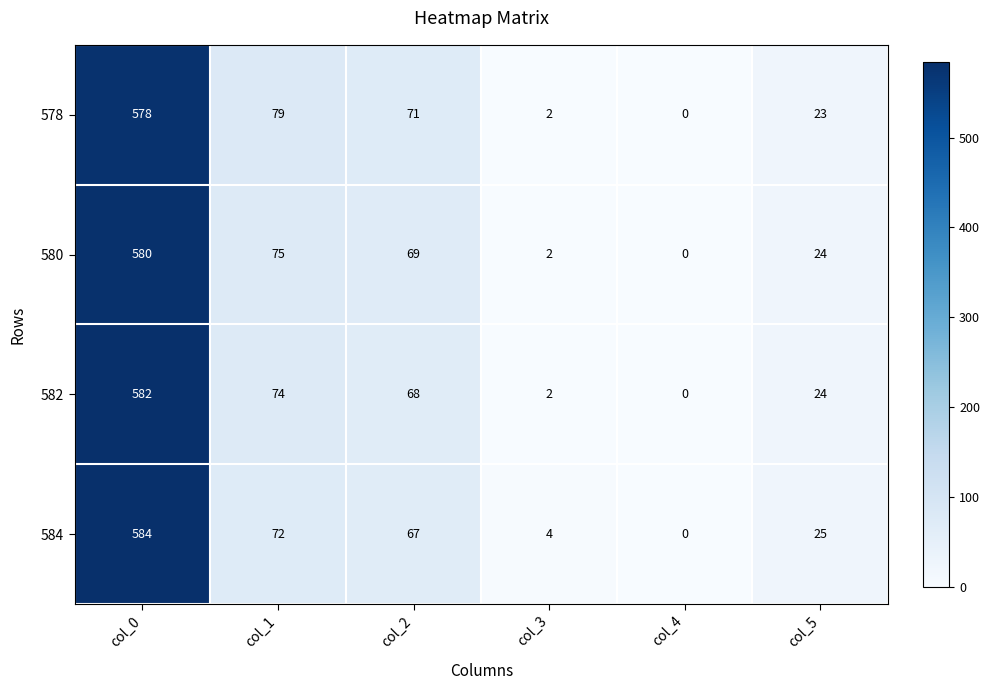

Is it true that 580 equals 69 at col_2?

True